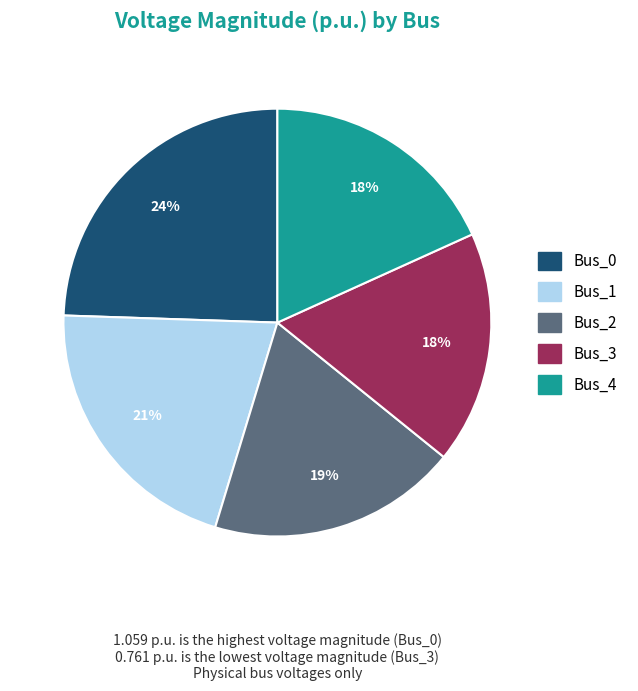

Which has a higher value, Bus_2 or Bus_0?

Bus_0